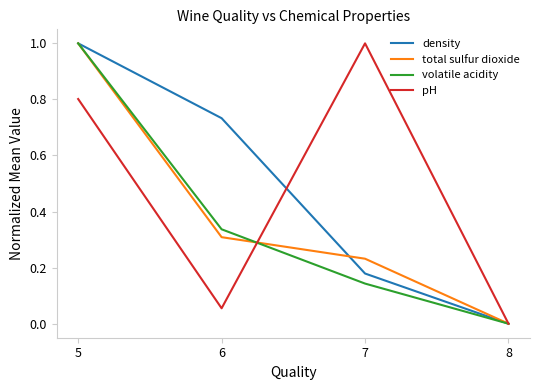

List the labels in order of volatile acidity value, smallest first.

8, 7, 6, 5